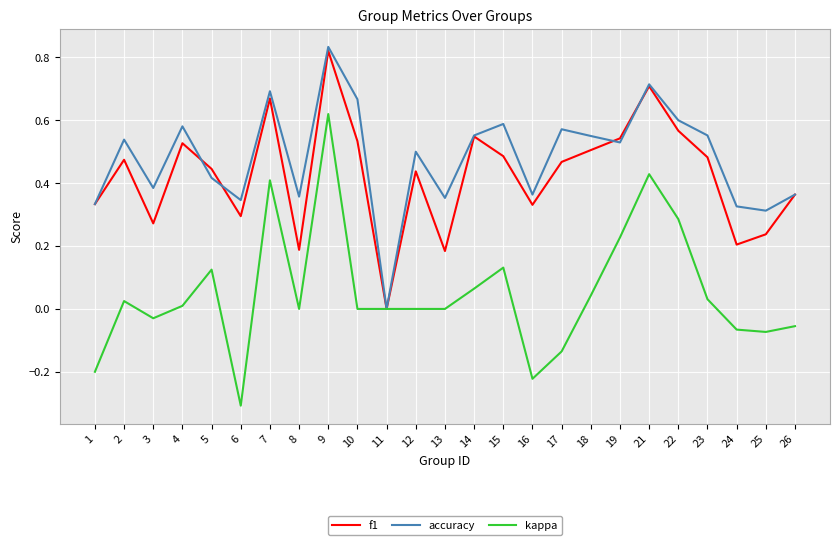

What is the smallest value displayed?

-0.3